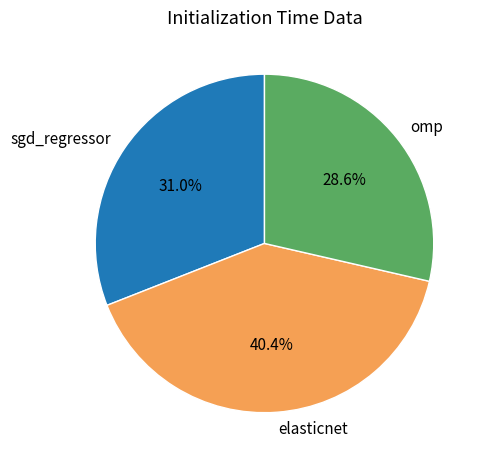

What portion of the pie excludes omp?

71.4%